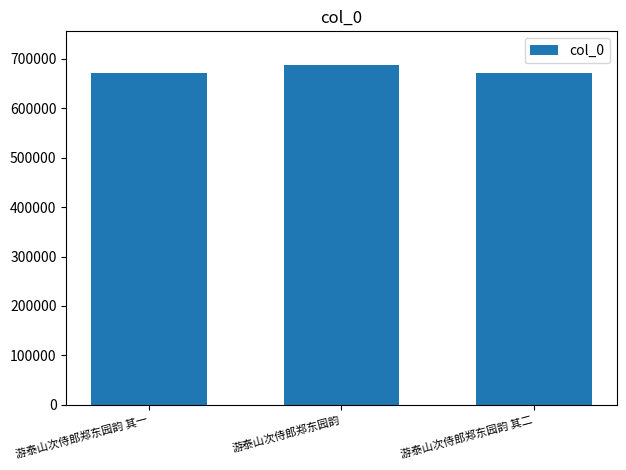

Read the value at 游泰山次侍郎郑东园韵 其一, to the nearest 10.

672390